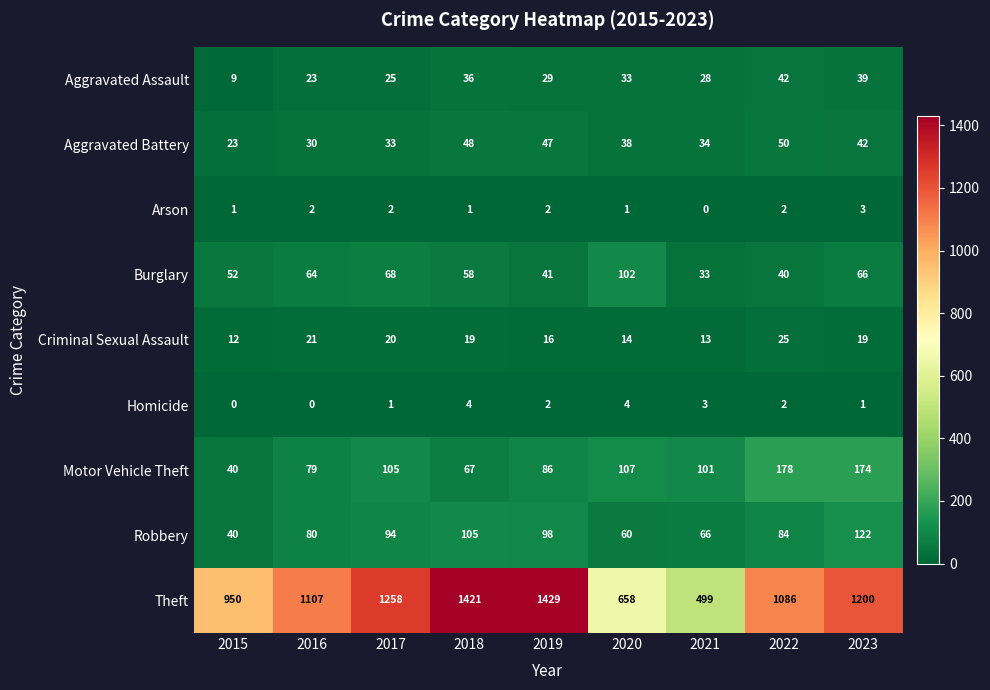

What is the difference between the maximum and second lowest values in the Motor Vehicle Theft series?

111